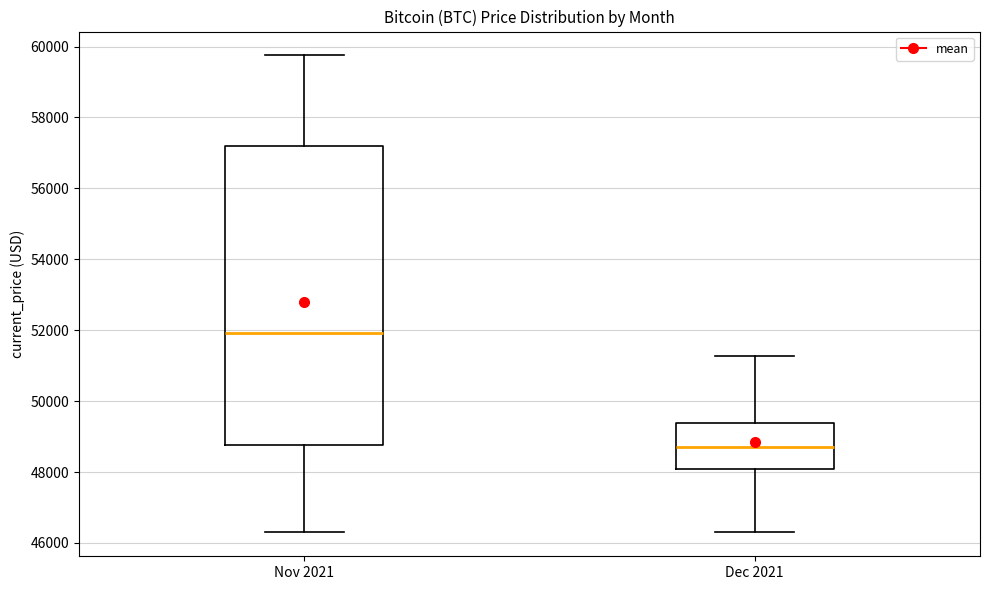

Reading left to right, read every box against the y-axis: the position of its median line, the range the box covers, and the ends of its whiskers. The values are not printed on the chart, so give them approximately, as read against the axis.

Nov 2021: median 52000, box 48800 to 57200, whiskers 46200 to 59800
Dec 2021: median 48800, box 48000 to 49400, whiskers 46200 to 51200